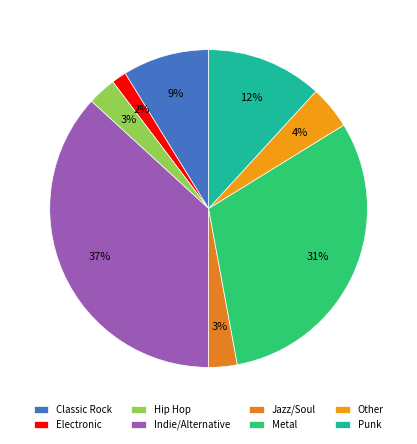

Which slice is the largest?

Indie/Alternative